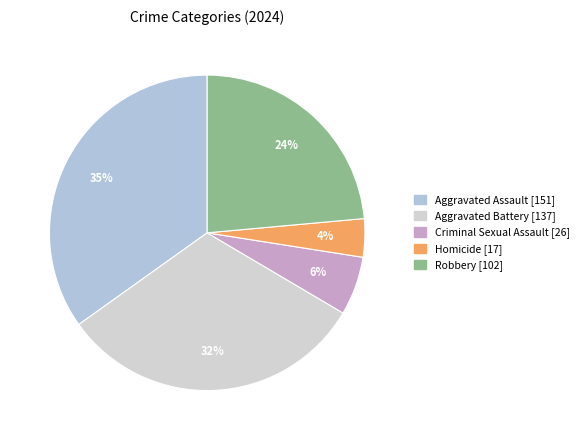

How many segments does this pie chart have?

5